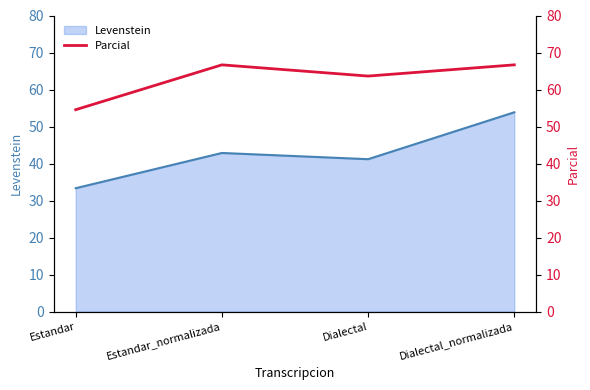

At which category does the chart reach its minimum across all series?

Estandar